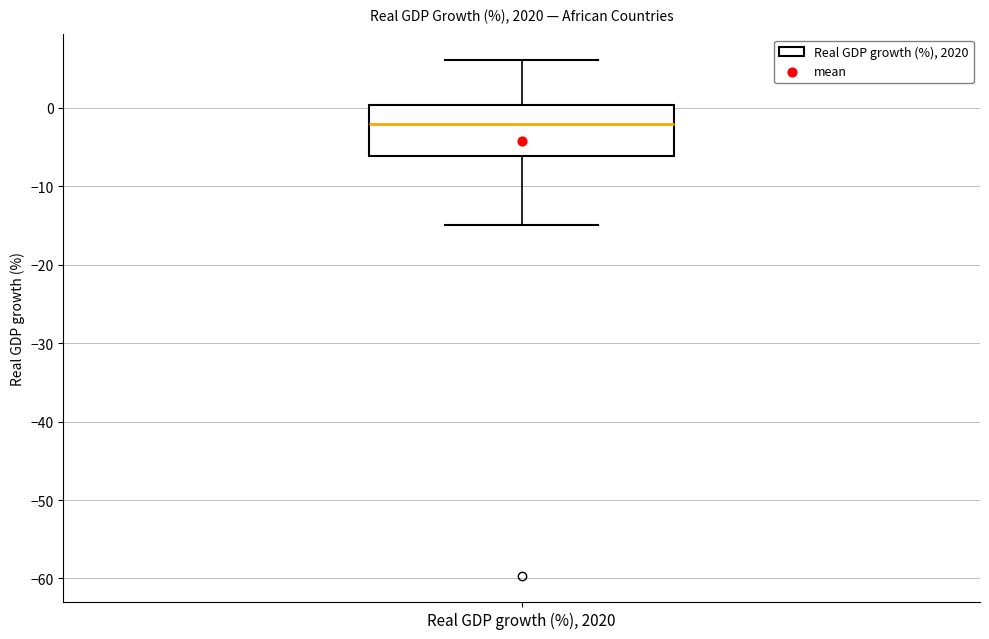

Where does the upper whisker of the box for Real GDP growth (%), 2020 end on the y-axis? The values are not printed on the chart, so give them approximately, as read against the axis.

6